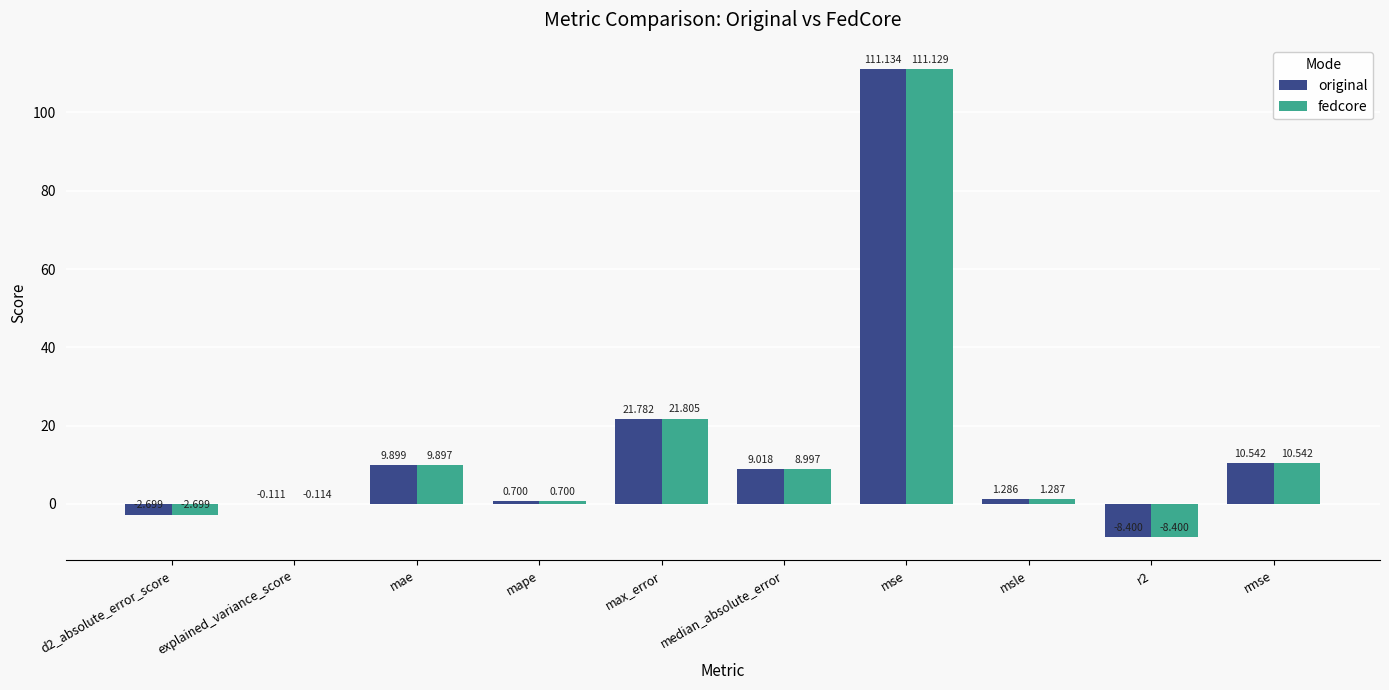

Where does the original series first go above 9?

mae